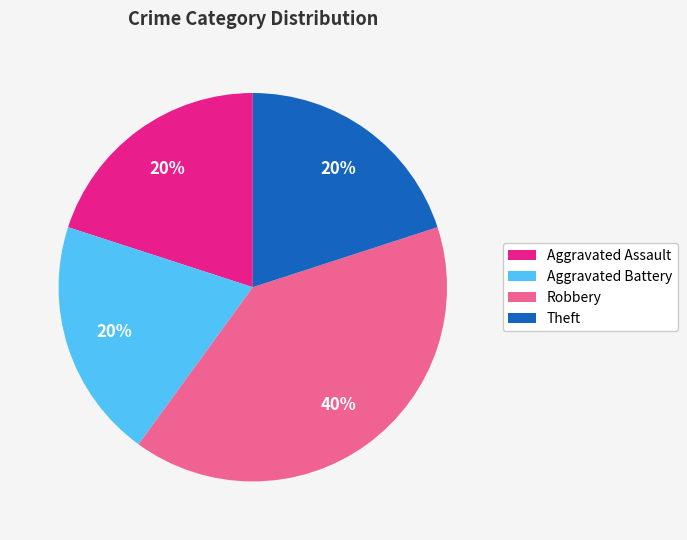

True or false: Theft accounts for 27% of the total.

False